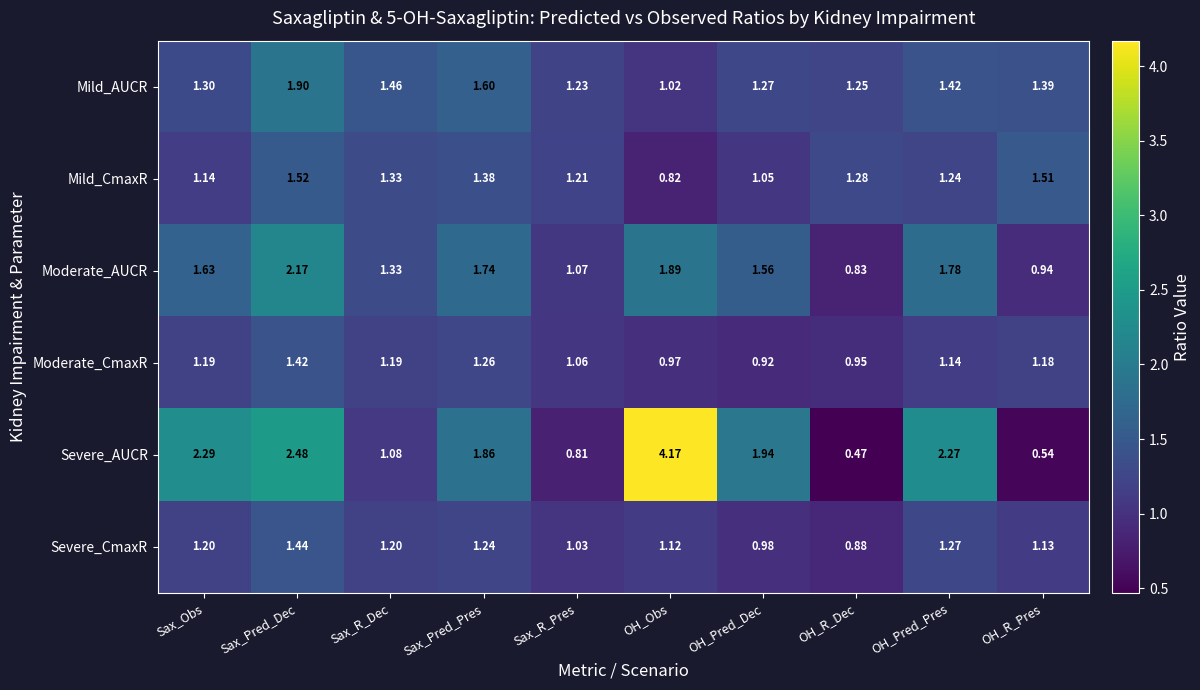

At which category is the sum across all series the highest?

Sax_Pred_Dec